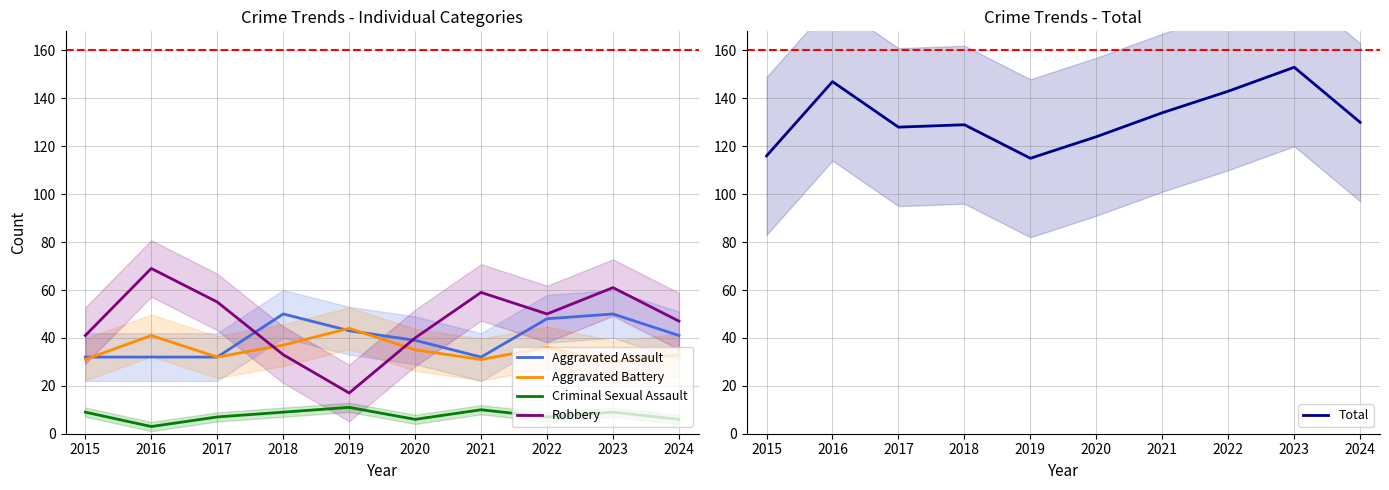

Which series has the largest total across all categories?

Total